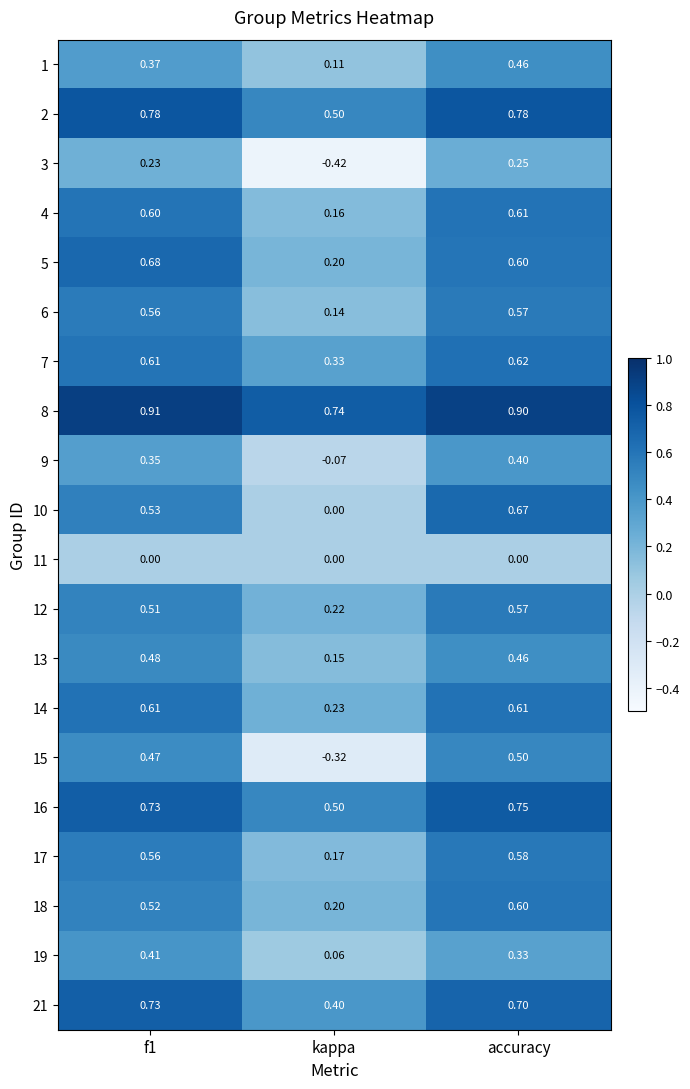

At which category is the sum across all series the highest?

accuracy